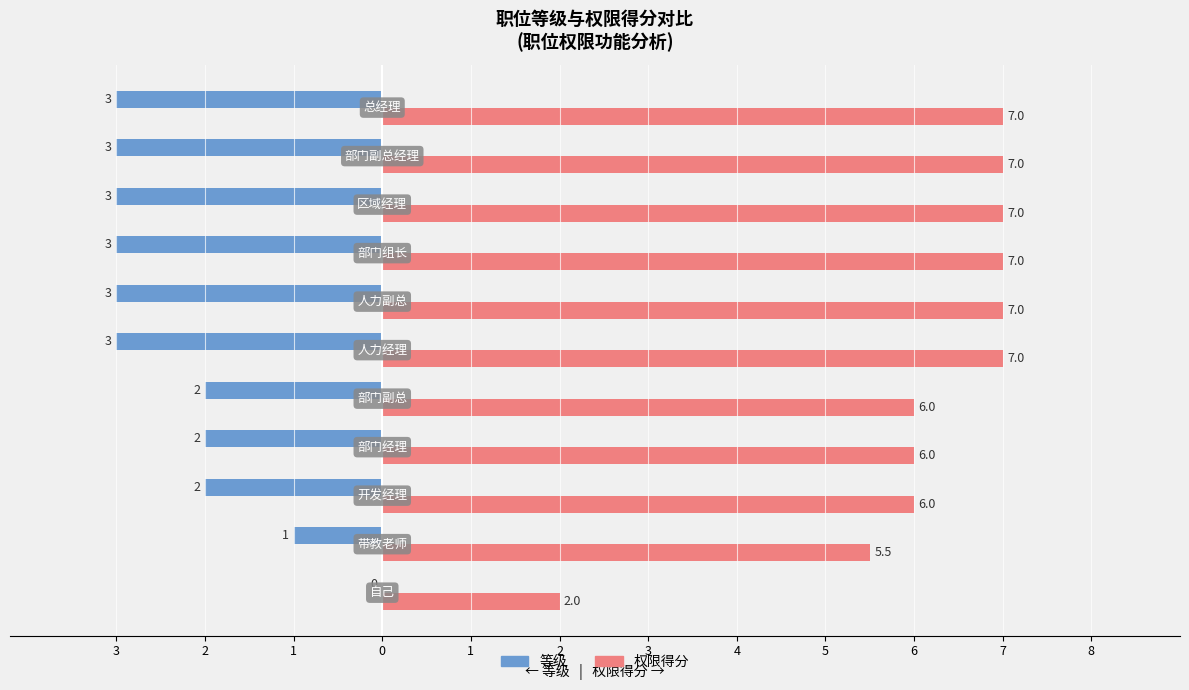

What are all the series names shown in the legend?

等级, 权限得分